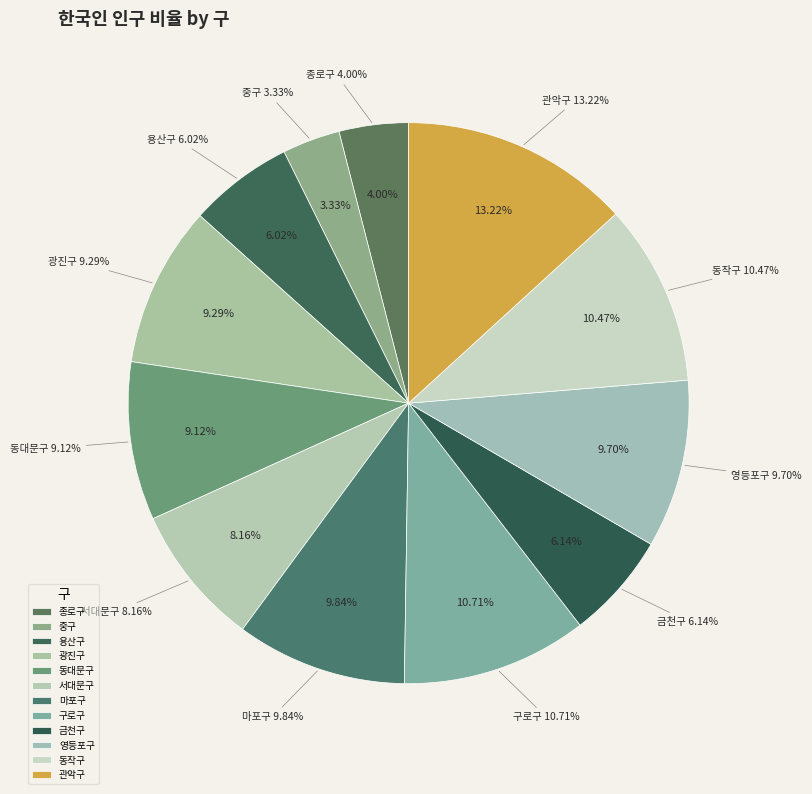

The 동대문구 slice represents 9% of the pie. True or false?

True